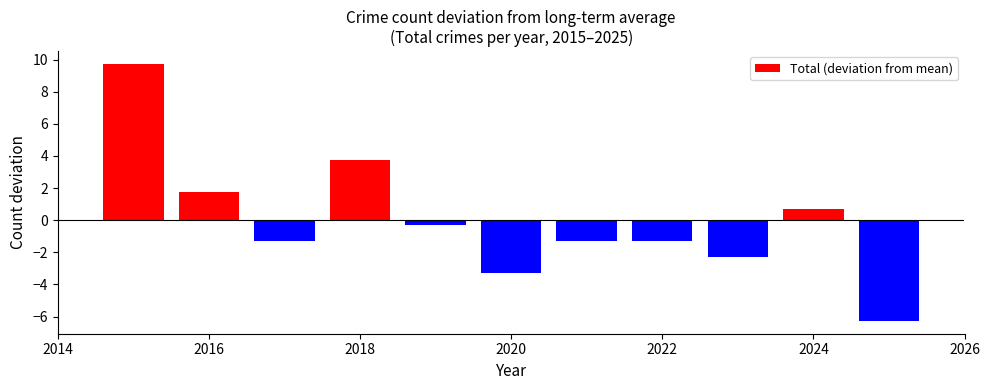

Reading left to right, extract all data points from this chart.

9.7	1.7	-1.3	3.7	-0.3	-3.3	-1.3	-1.3	-2.3	0.7	-6.3